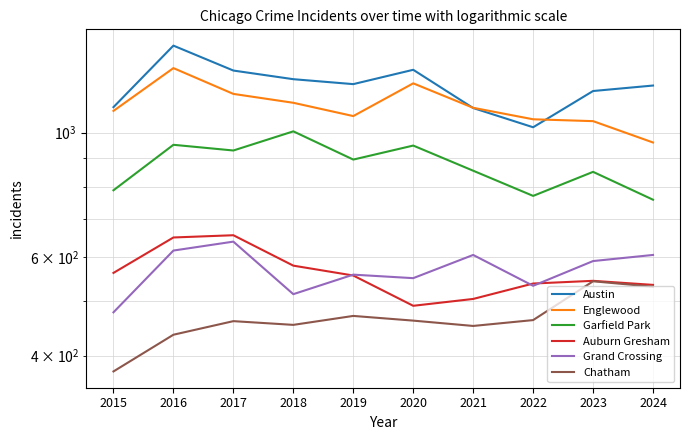

What is the difference between the second highest and second lowest values in the Chatham series?

95